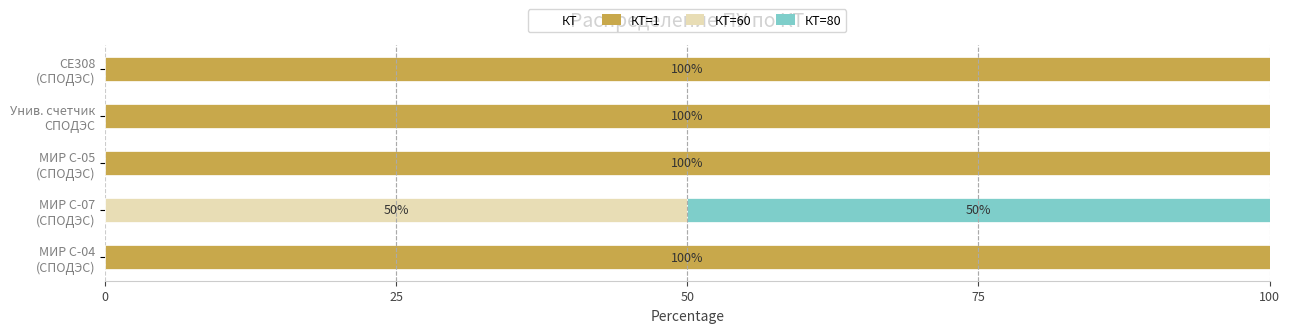

What is the maximum value for КТ=1?

100